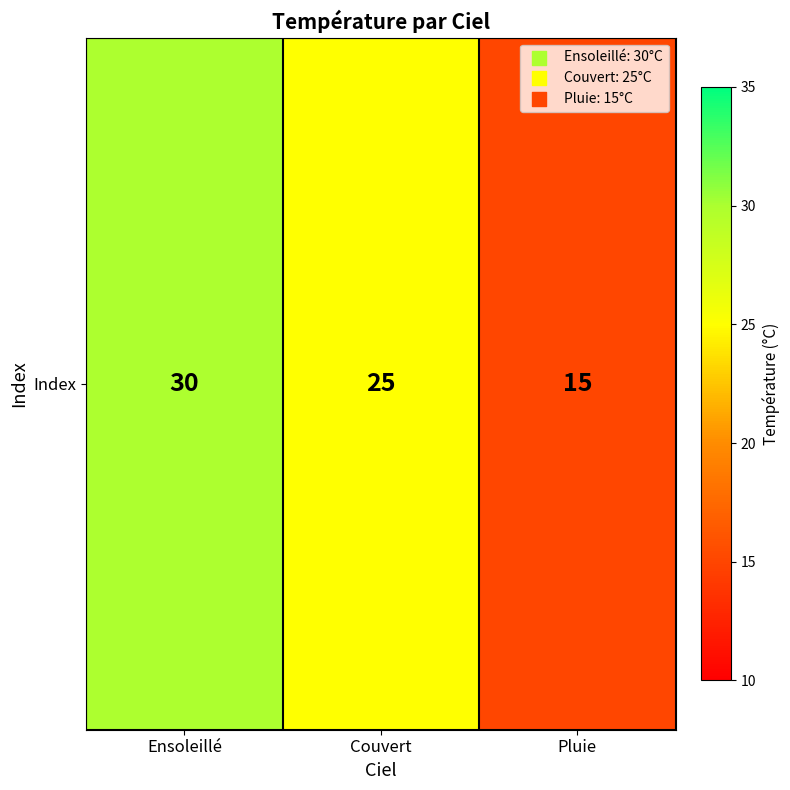

List the labels in order of value, smallest first.

Pluie, Couvert, Ensoleillé